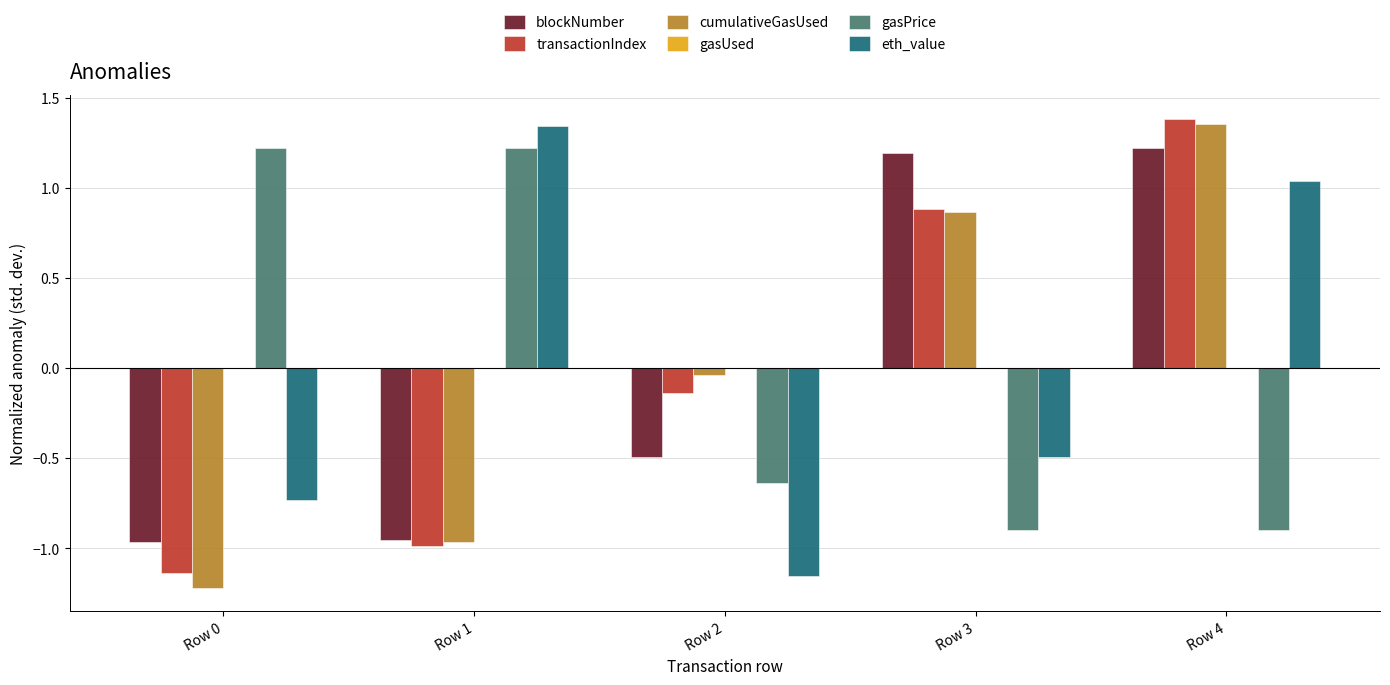

At which label does transactionIndex reach its peak?

Row 4